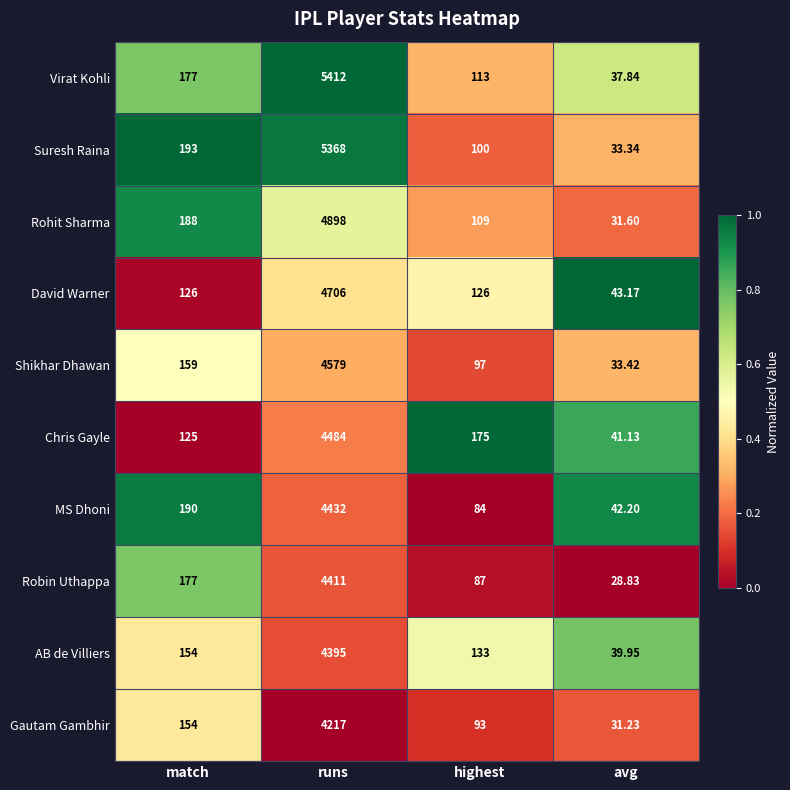

Where is Rohit Sharma nearest to the value 2464?

match